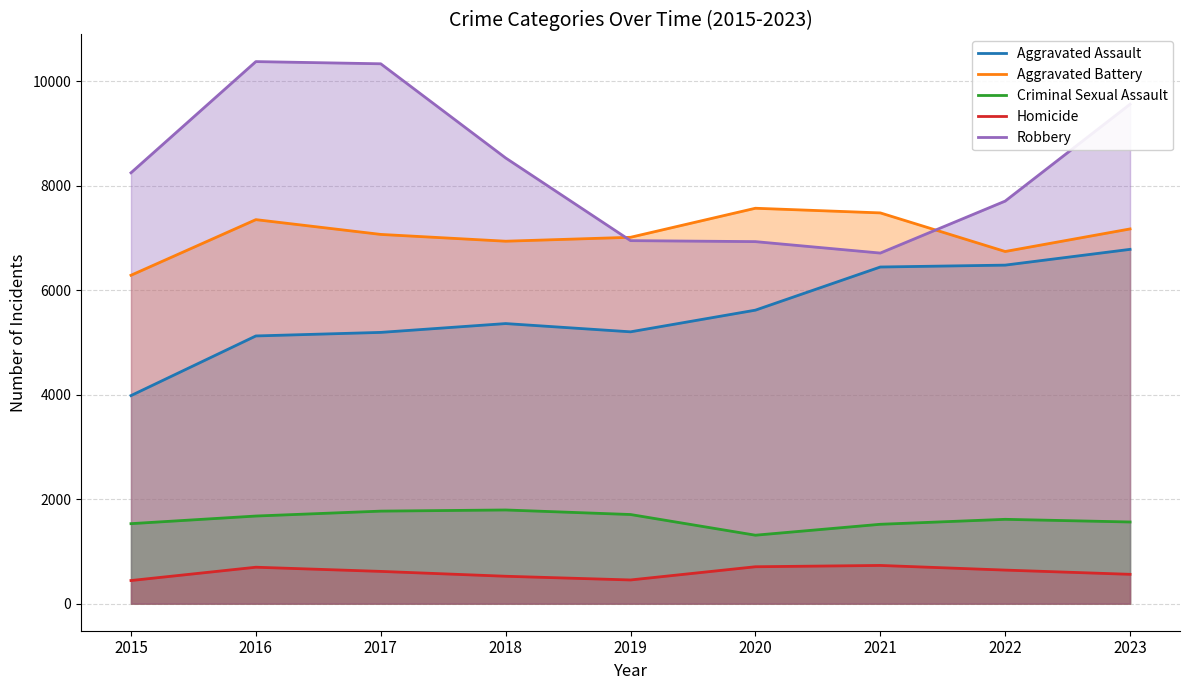

What is the difference between the highest and lowest values at 2023?

9000